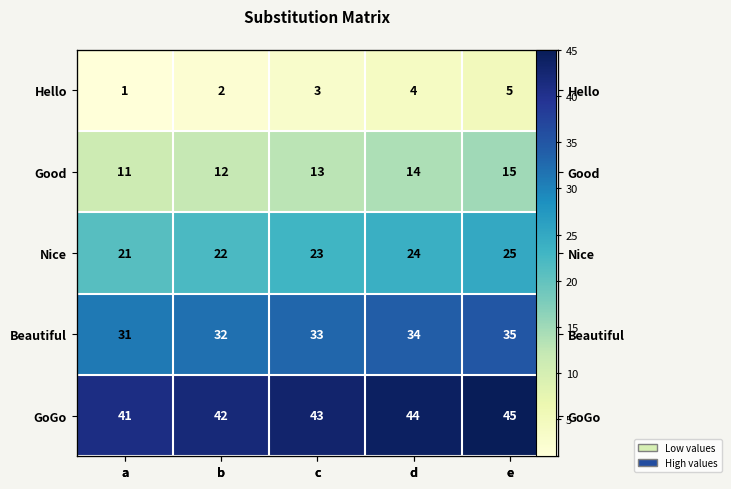

At which label does Hello reach its peak?

e